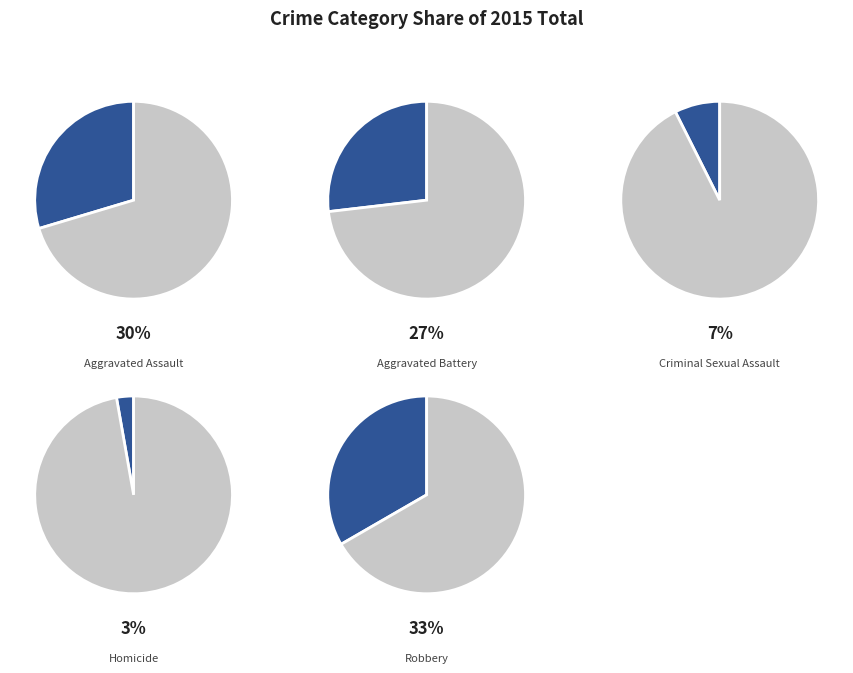

What percentage is the Robbery slice, to the nearest percent?

33%